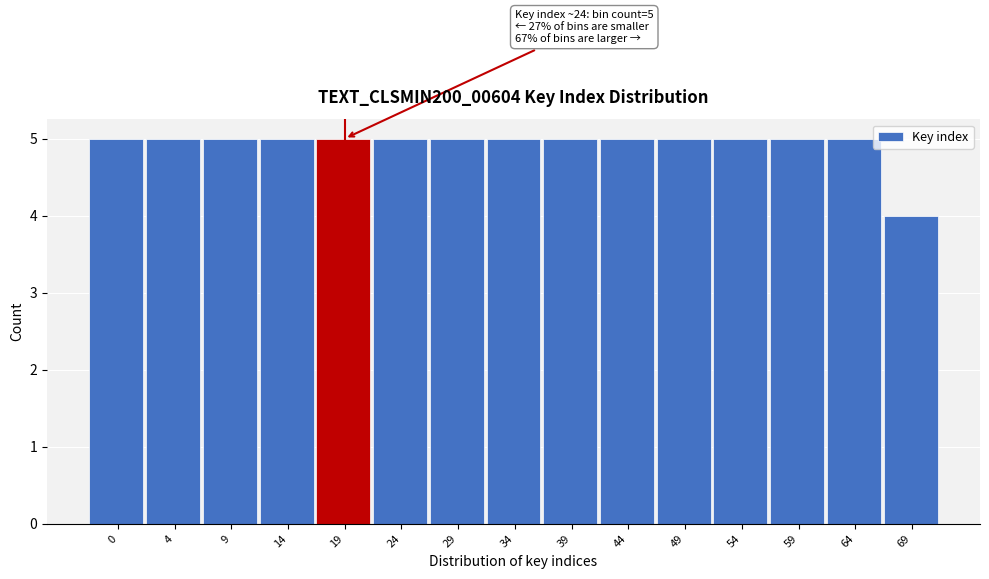

Reading left to right, extract all data points from this chart.

5	5	5	5	5	5	5	5	5	5	5	5	5	5	4